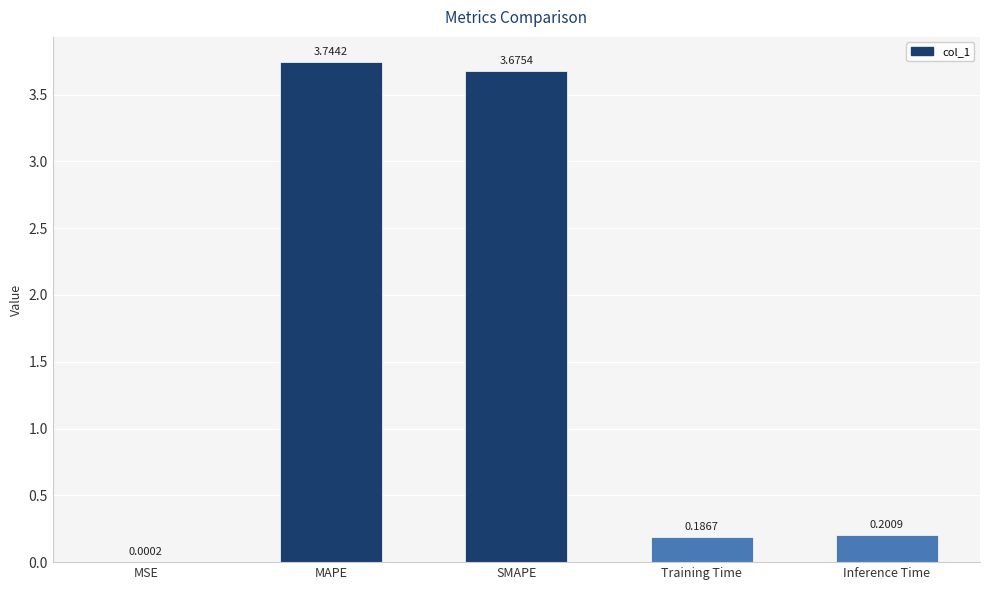

What is the sum of all values?

7.8